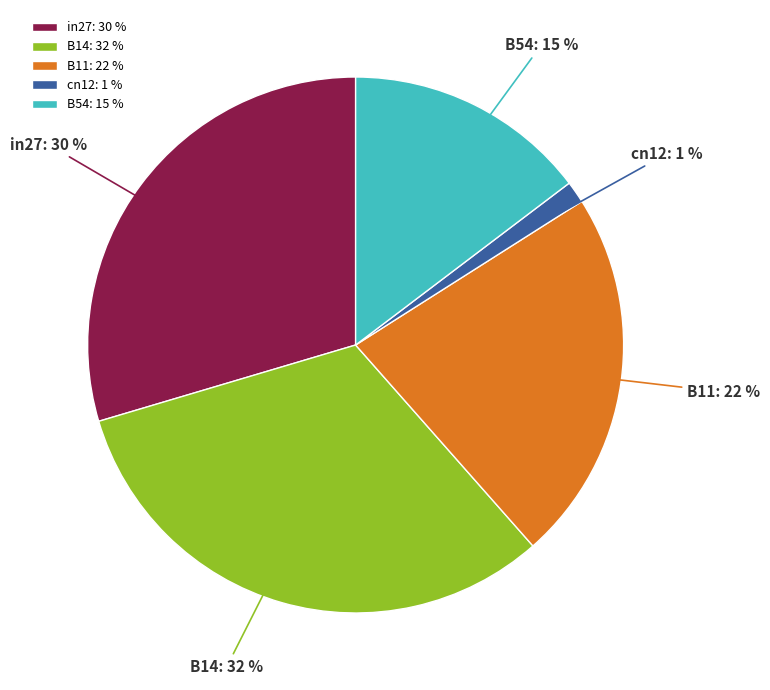

Between in27 and B11, which is larger?

in27